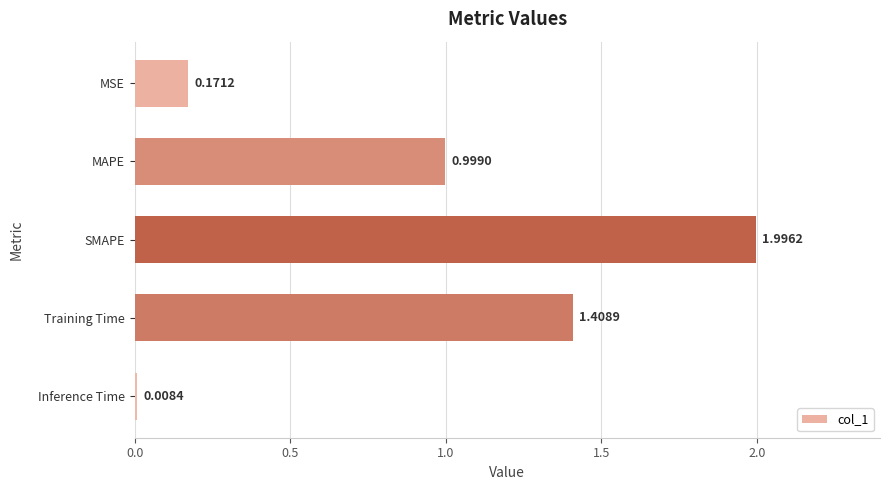

List the labels in order of value, largest first.

SMAPE, Training Time, MAPE, MSE, Inference Time